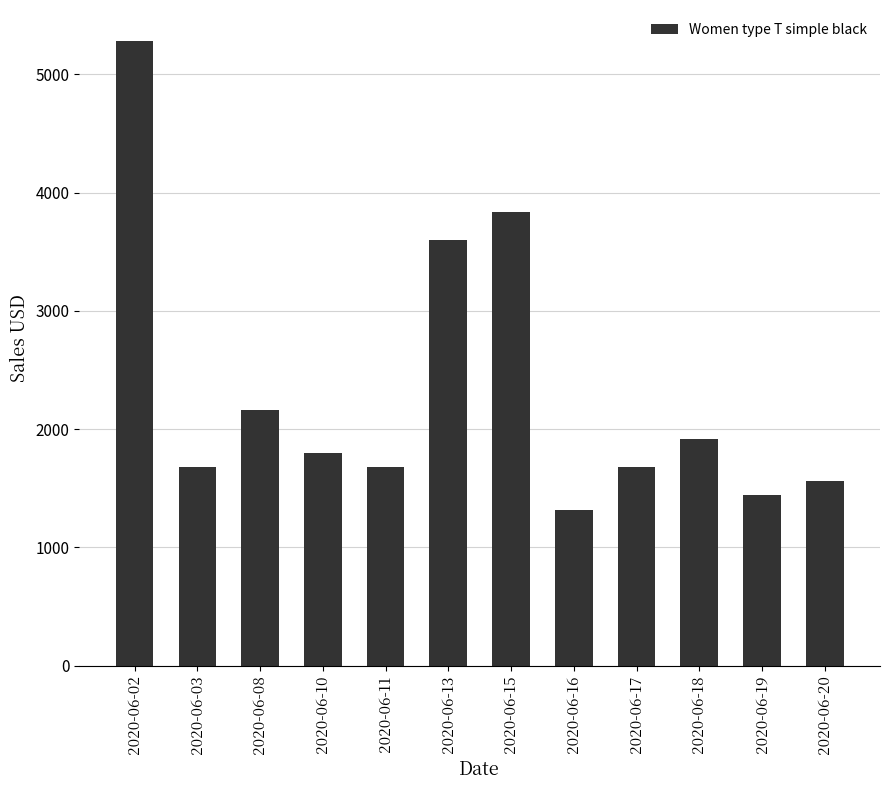

What is the change in value from 2020-06-11 to 2020-06-18?

+240